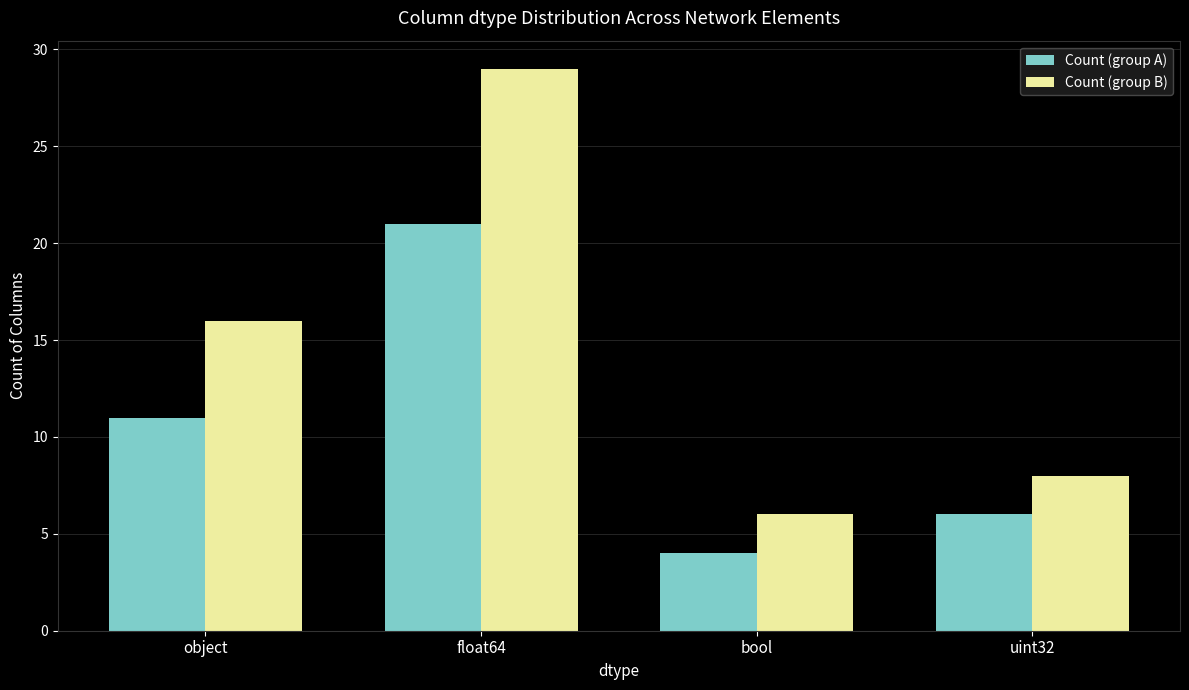

Which series has the widest spread of values?

Count (group B)